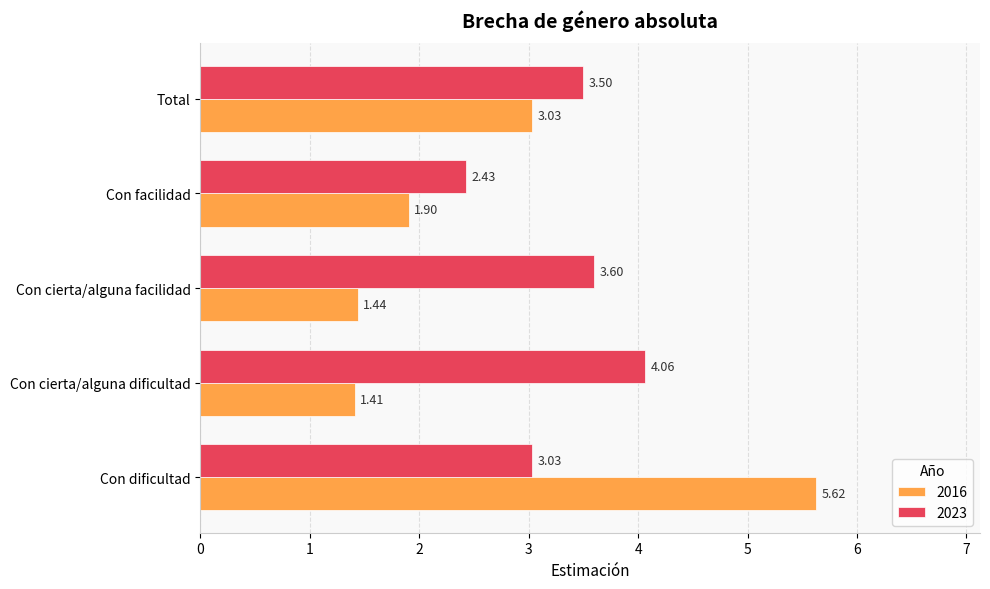

Which category has the lowest value in the 2023 series?

Con facilidad